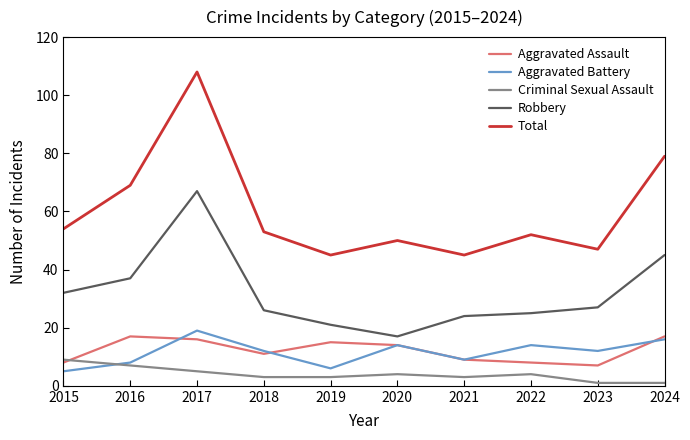

Does the chart have visible grid lines?

No